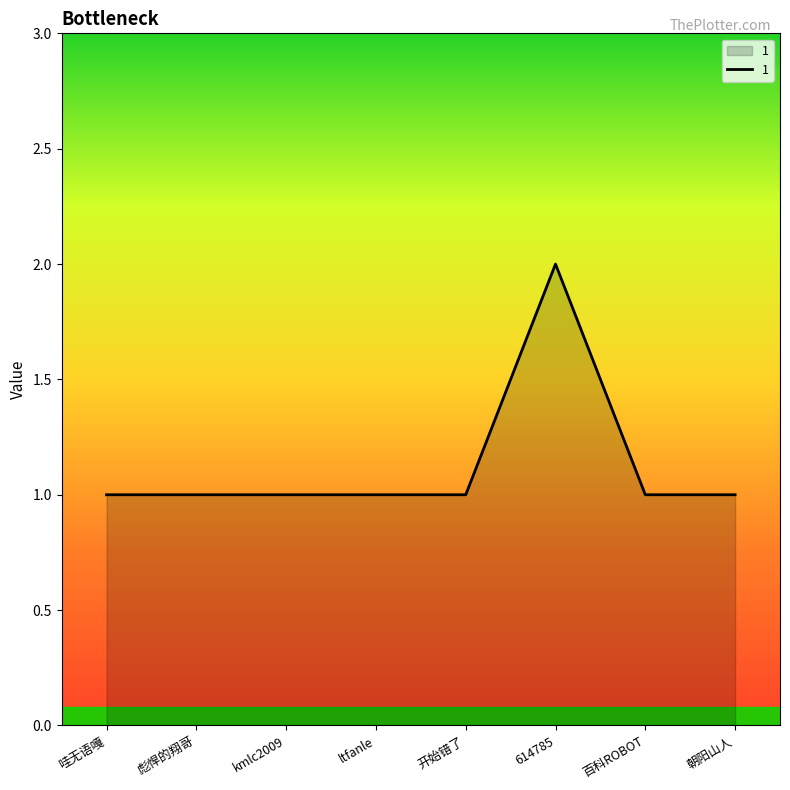

What is the sum of all values?

9